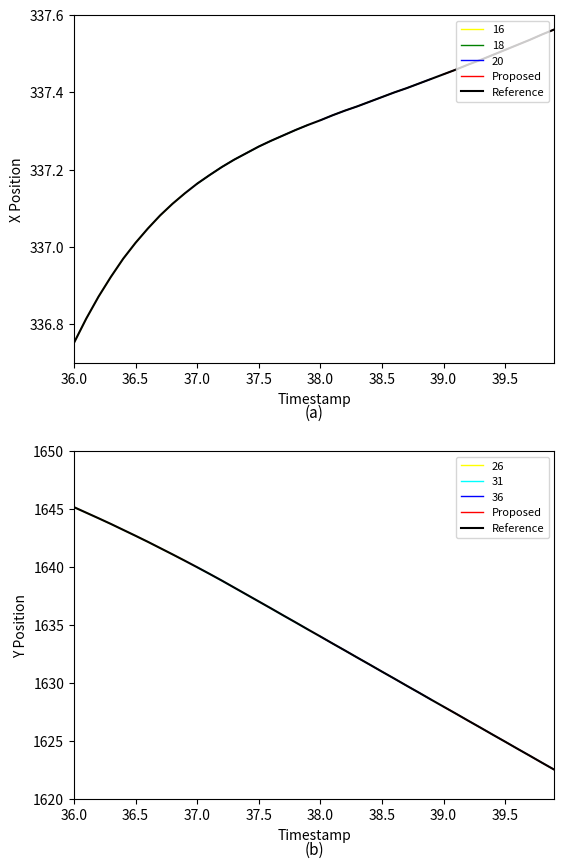

Rank the series by their average value, from lowest to highest.

X, Y